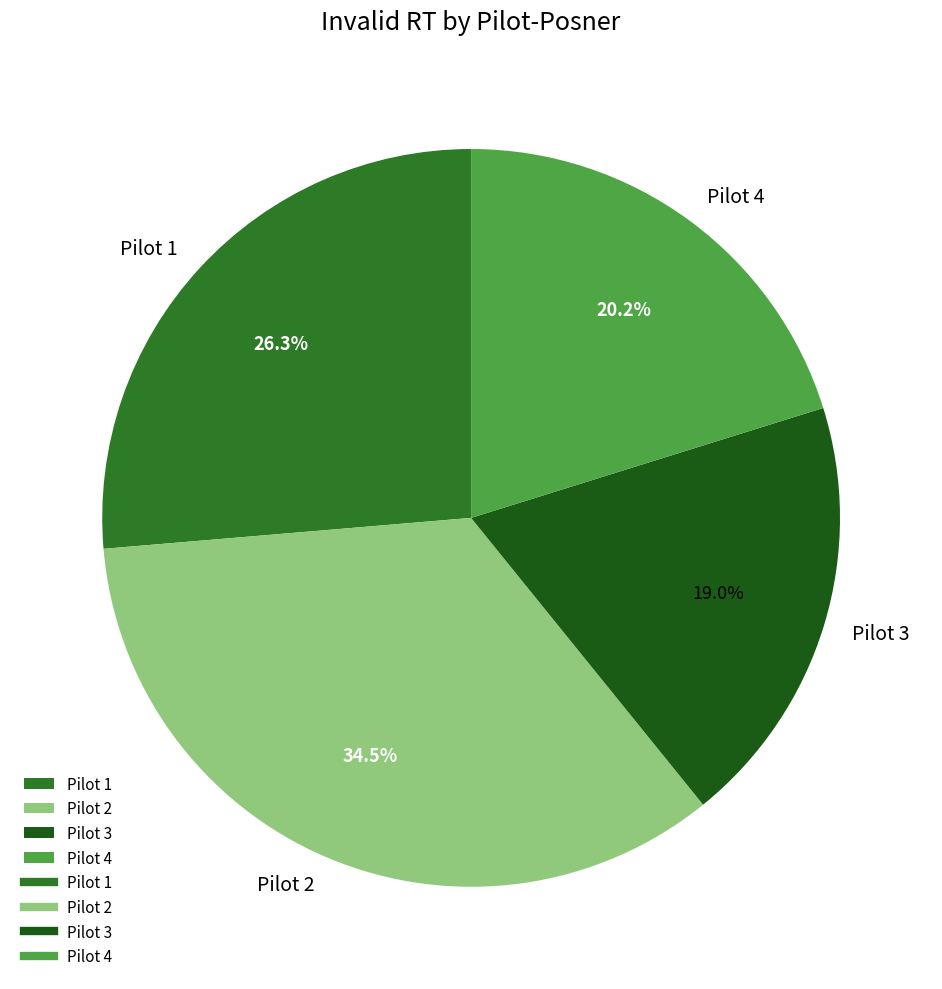

Which slice is the smallest?

Pilot 3